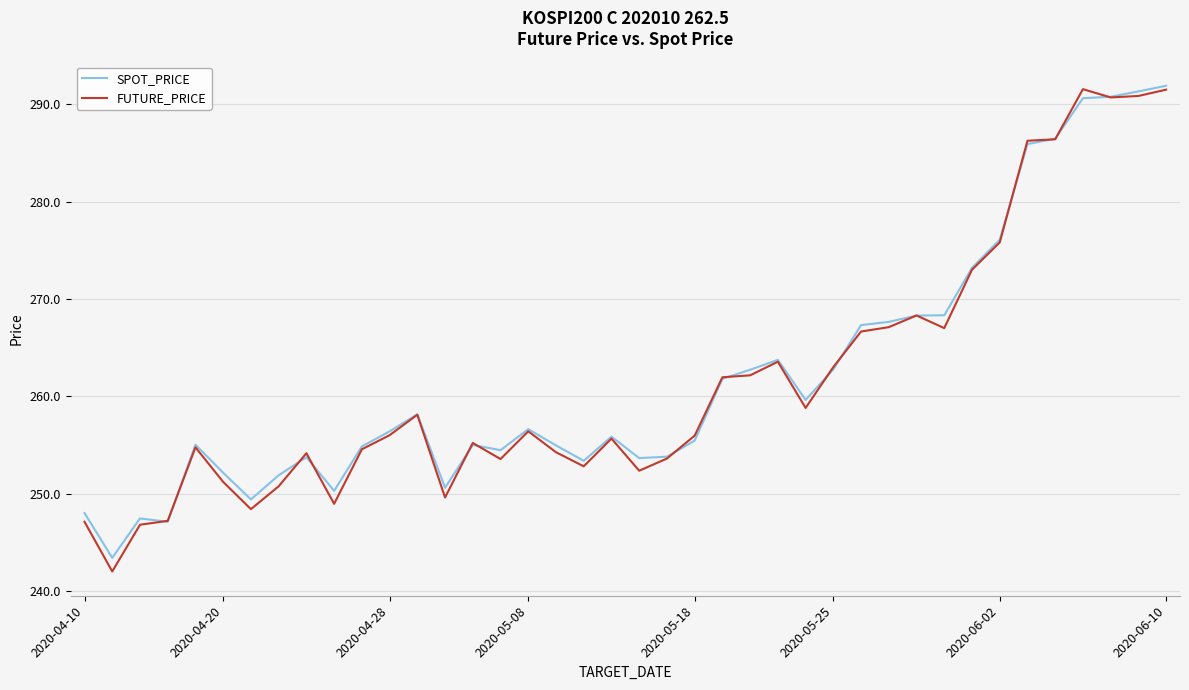

In FUTURE_PRICE, how many points are lower than both neighbors (excluding endpoints)?

10